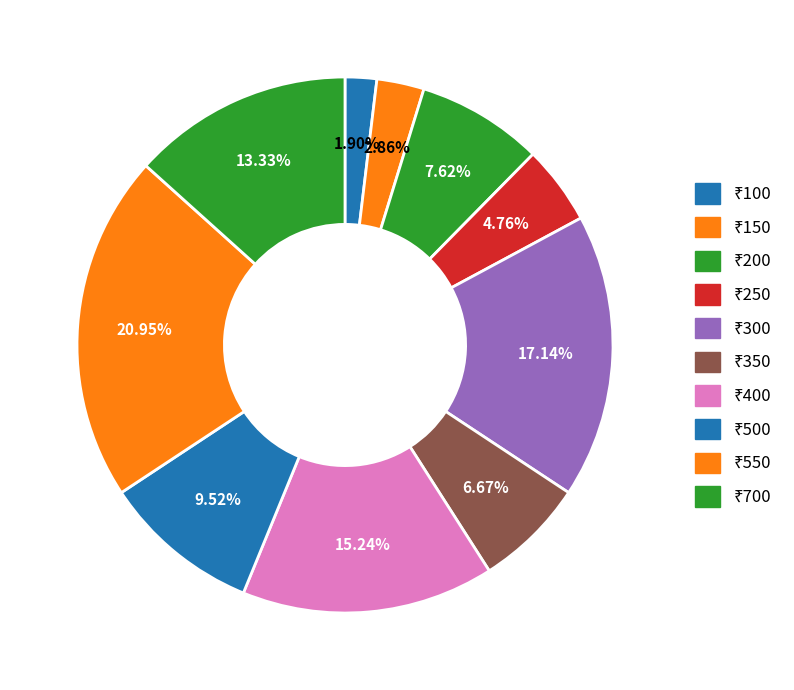

Count the number of slices in the pie.

10